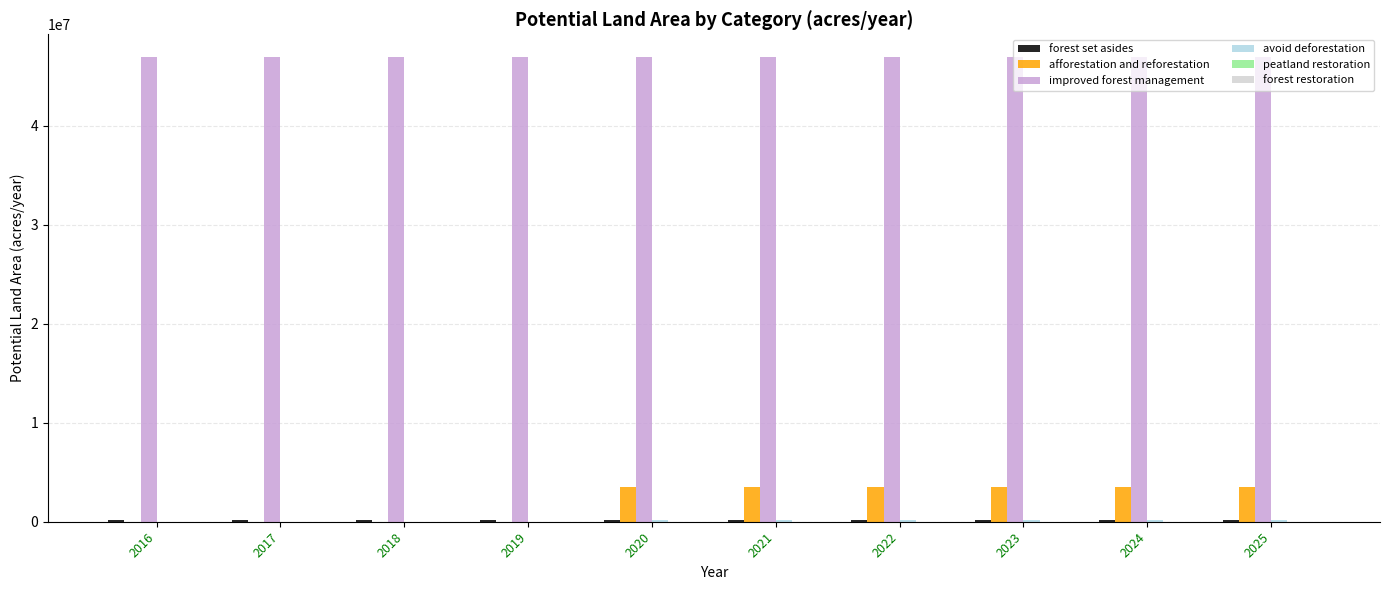

Which series has the largest total across all categories?

improved forest management